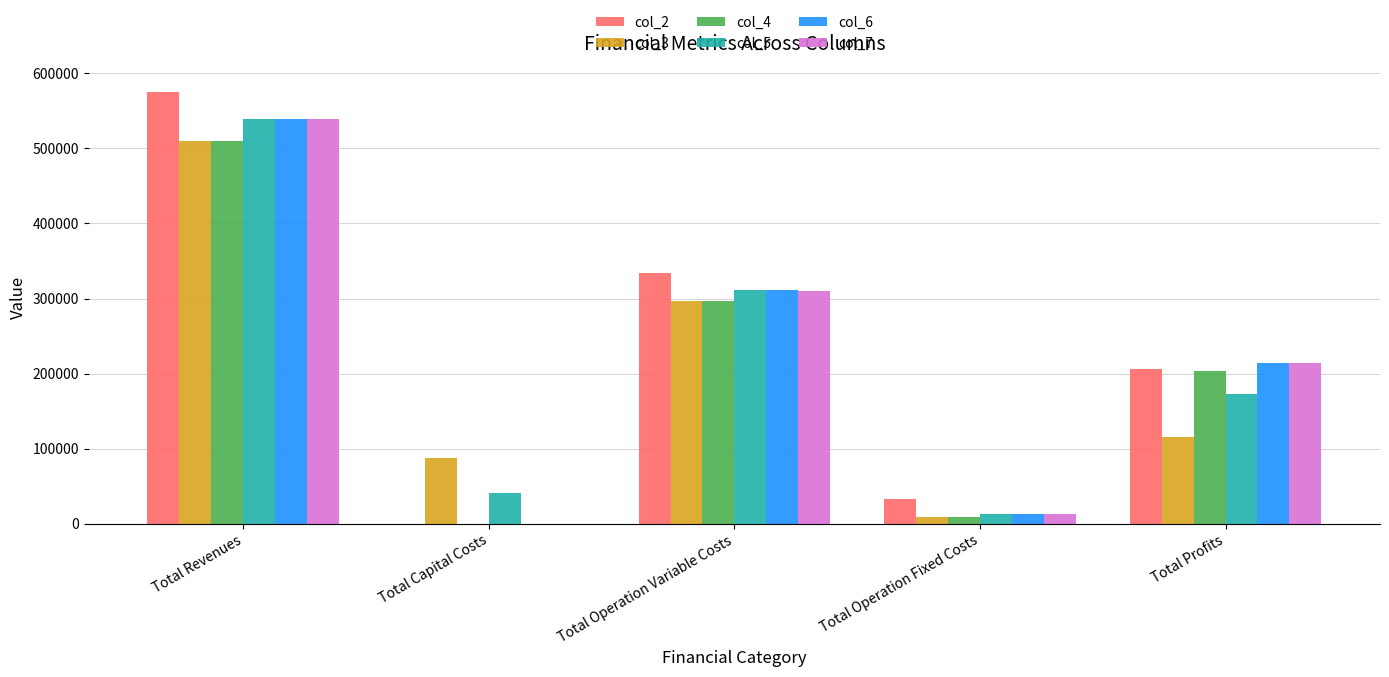

What is the sum of the col_5 values at Total Revenues and Total Profits?

710800.7